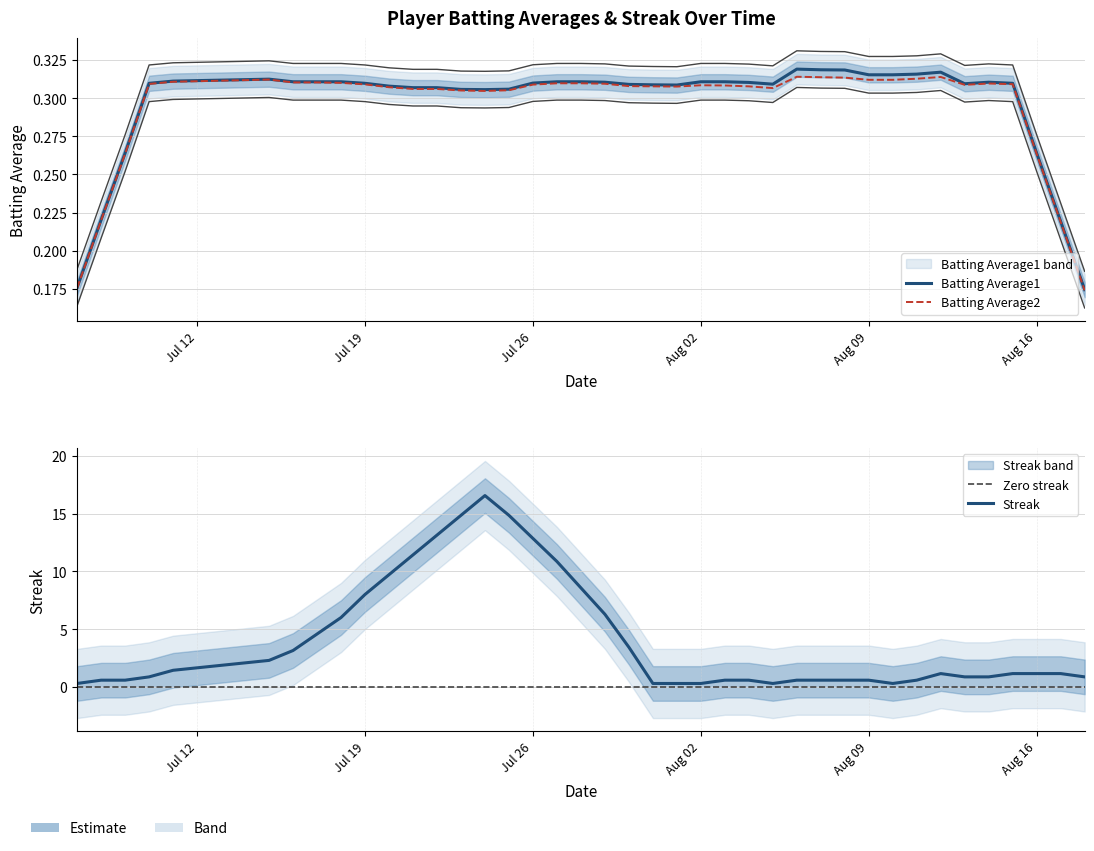

What is the difference between the highest and lowest values at 15?

17.7